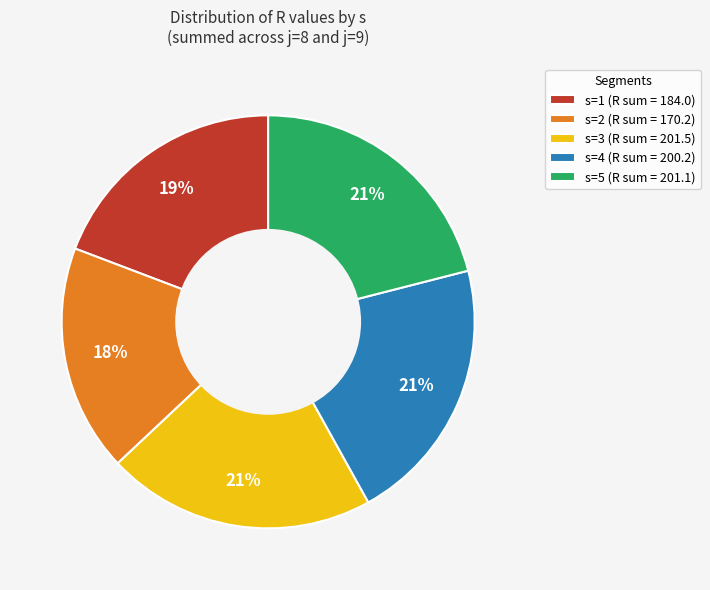

What is the smallest slice in the pie chart?

s=2 (R sum = 170.2)